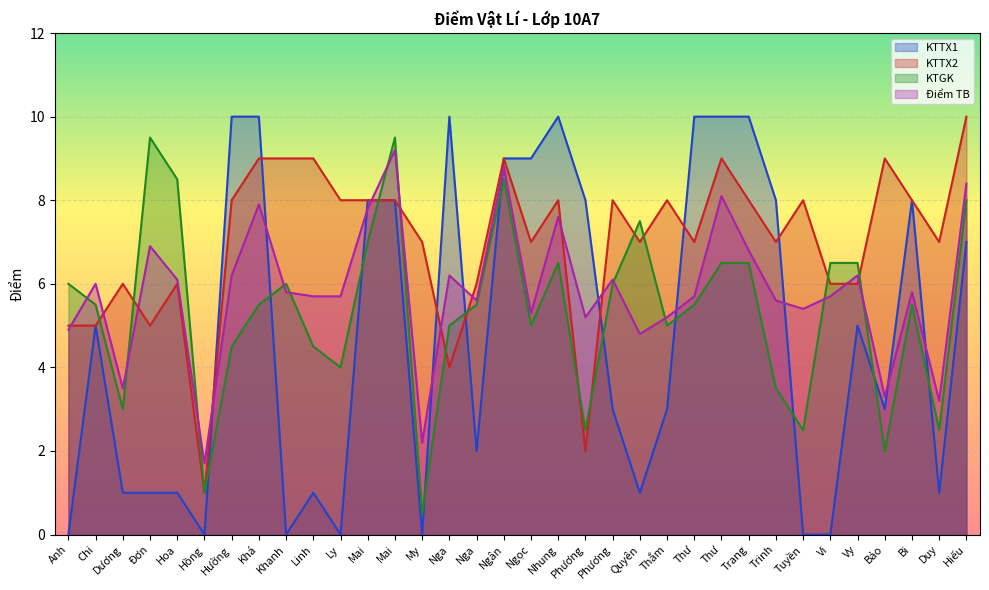

Reading left to right, transcribe all the data shown in this chart.

KTTX1: Anh=0.0	Chi=5.0	Dương=1.0	Đơn=1.0	Hoa=1.0	Hồng=0.0	Hường=10.0	Khá=10.0	Khanh=0.0	Linh=1.0	Ly=0.0	Mai=8.0	Mai=8.0	My=0.0	Nga=10.0	Nga=2.0	Ngân=9.0	Ngọc=9.0	Nhung=10.0	Phương=8.0	Phương=3.0	Quyên=1.0	Thắm=3.0	Thư=10.0	Thư=10.0	Trang=10.0	Trinh=8.0	Tuyền=0.0	Vi=0.0	Vy=5.0	Bảo=3.0	Bi=8.0	Duy=1.0	Hiếu=7.0
KTTX2: Anh=5.0	Chi=5.0	Dương=6.0	Đơn=5.0	Hoa=6.0	Hồng=1.0	Hường=8.0	Khá=9.0	Khanh=9.0	Linh=9.0	Ly=8.0	Mai=8.0	Mai=8.0	My=7.0	Nga=4.0	Nga=6.0	Ngân=9.0	Ngọc=7.0	Nhung=8.0	Phương=2.0	Phương=8.0	Quyên=7.0	Thắm=8.0	Thư=7.0	Thư=9.0	Trang=8.0	Trinh=7.0	Tuyền=8.0	Vi=6.0	Vy=6.0	Bảo=9.0	Bi=8.0	Duy=7.0	Hiếu=10.0
KTGK: Anh=6.0	Chi=5.5	Dương=3.0	Đơn=9.5	Hoa=8.5	Hồng=1.0	Hường=4.5	Khá=5.5	Khanh=6.0	Linh=4.5	Ly=4.0	Mai=7.0	Mai=9.5	My=0.5	Nga=5.0	Nga=5.5	Ngân=8.5	Ngọc=5.0	Nhung=6.5	Phương=2.5	Phương=6.0	Quyên=7.5	Thắm=5.0	Thư=5.5	Thư=6.5	Trang=6.5	Trinh=3.5	Tuyền=2.5	Vi=6.5	Vy=6.5	Bảo=2.0	Bi=5.5	Duy=2.5	Hiếu=8.0
Điểm TB: Anh=4.9	Chi=6.0	Dương=3.5	Đơn=6.9	Hoa=6.1	Hồng=1.7	Hường=6.2	Khá=7.9	Khanh=5.8	Linh=5.7	Ly=5.7	Mai=7.8	Mai=9.2	My=2.2	Nga=6.2	Nga=5.6	Ngân=8.8	Ngọc=5.3	Nhung=7.6	Phương=5.2	Phương=6.1	Quyên=4.8	Thắm=5.2	Thư=5.7	Thư=8.1	Trang=6.8	Trinh=5.6	Tuyền=5.4	Vi=5.7	Vy=6.2	Bảo=3.3	Bi=5.8	Duy=3.2	Hiếu=8.4